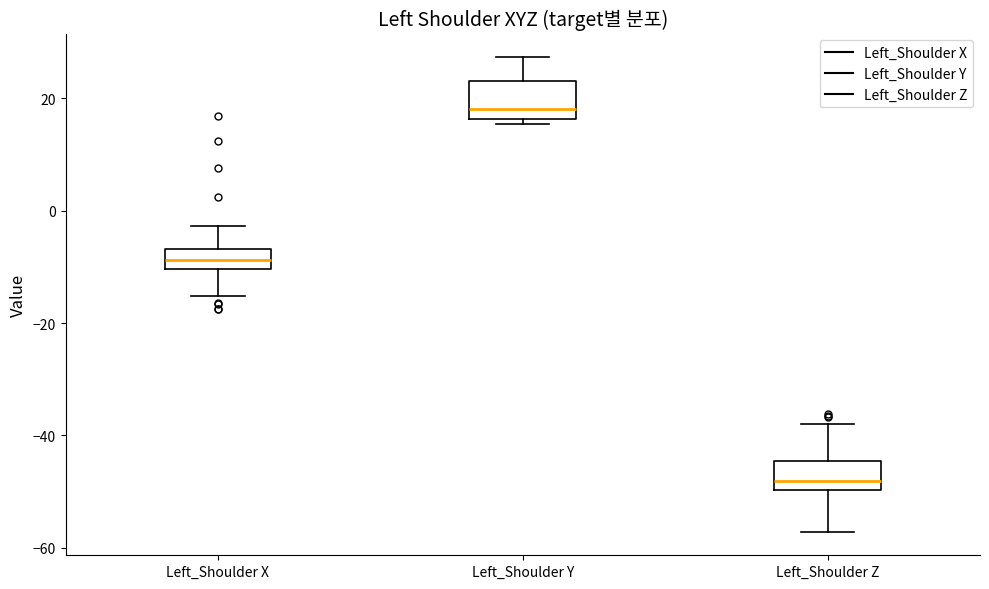

Reading left to right, transcribe this box plot: for each box, give where its median line is, the range the box spans, and where its two whiskers end, as read against the y-axis. The values are not printed on the chart, so give them approximately, as read against the axis.

Left_Shoulder X: median -8, box -10 to -6, whiskers -16 to -2
Left_Shoulder Y: median 18, box 16 to 24, whiskers 16 (just below the box's lower edge) to 28
Left_Shoulder Z: median -48, box -50 to -44, whiskers -58 to -38